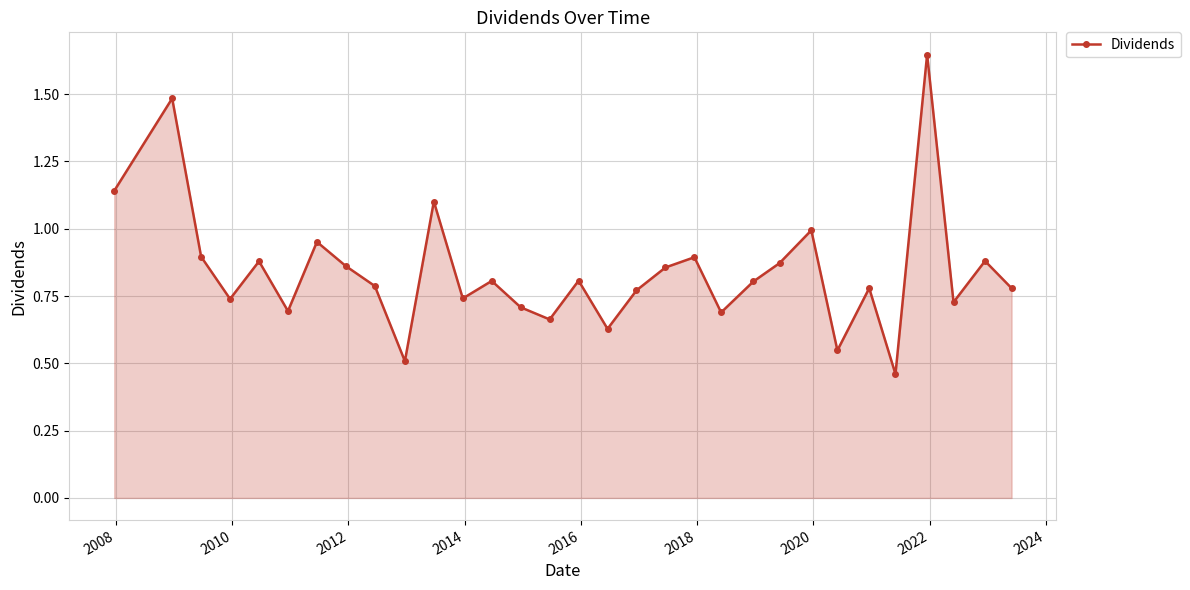

How many interior local valleys (lower than both neighbors) does the data have?

10